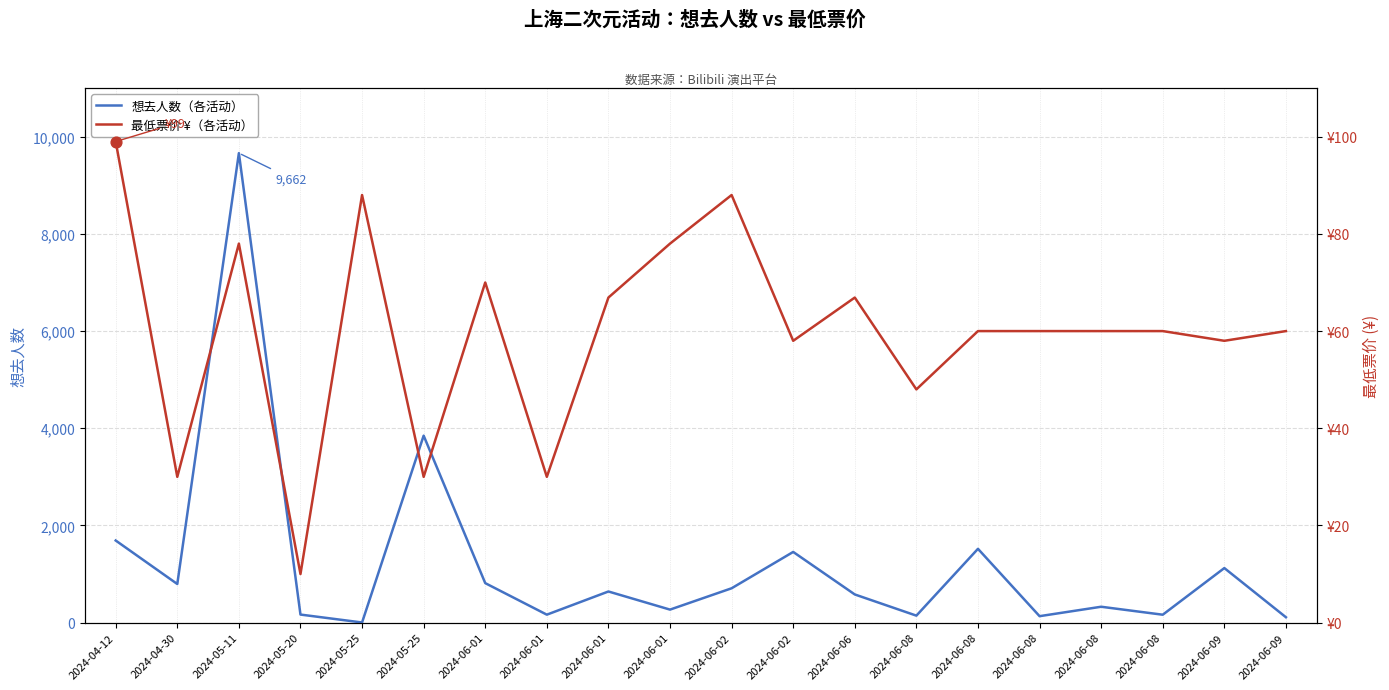

What are all the series names shown in the legend?

想去人数, 最低票价 (¥)